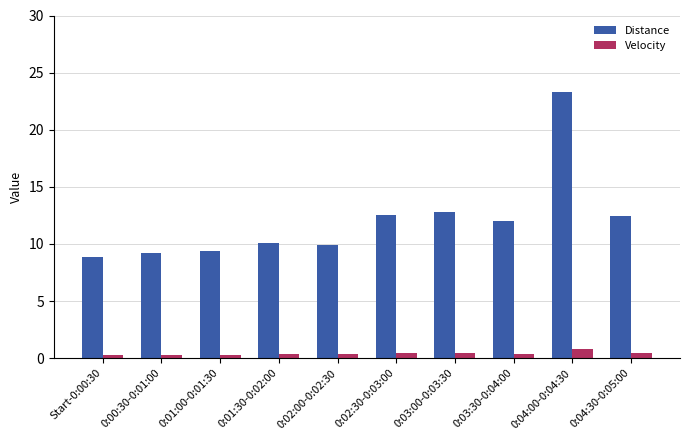

Which category has the highest value in the Distance series?

0:04:00-0:04:30